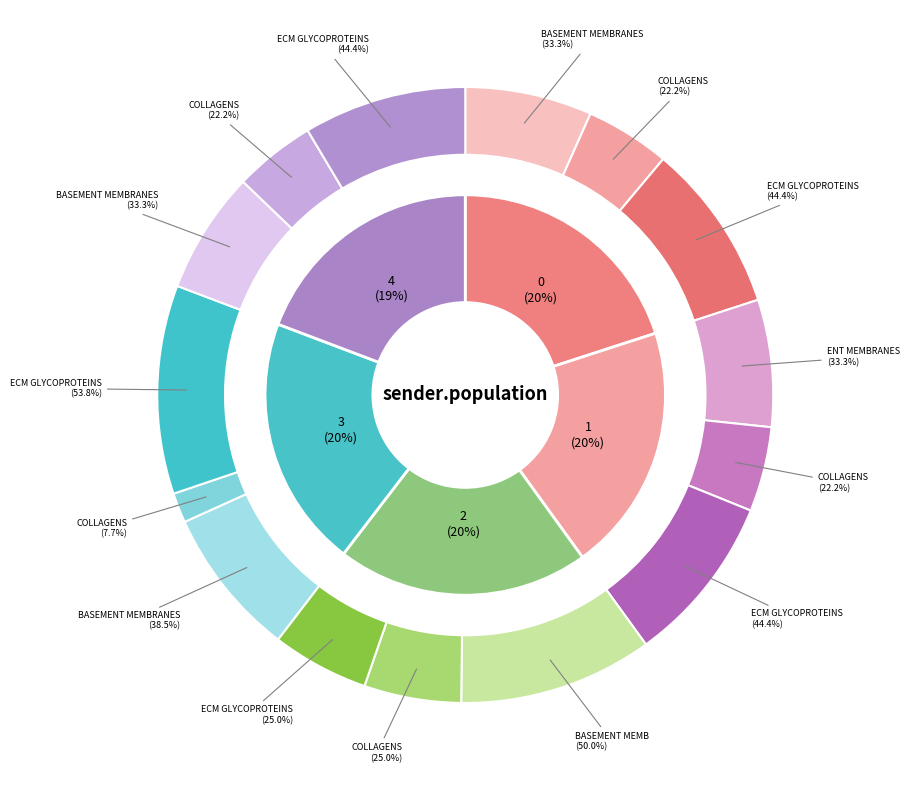

Is it true that 3 is 4% of the pie?

False